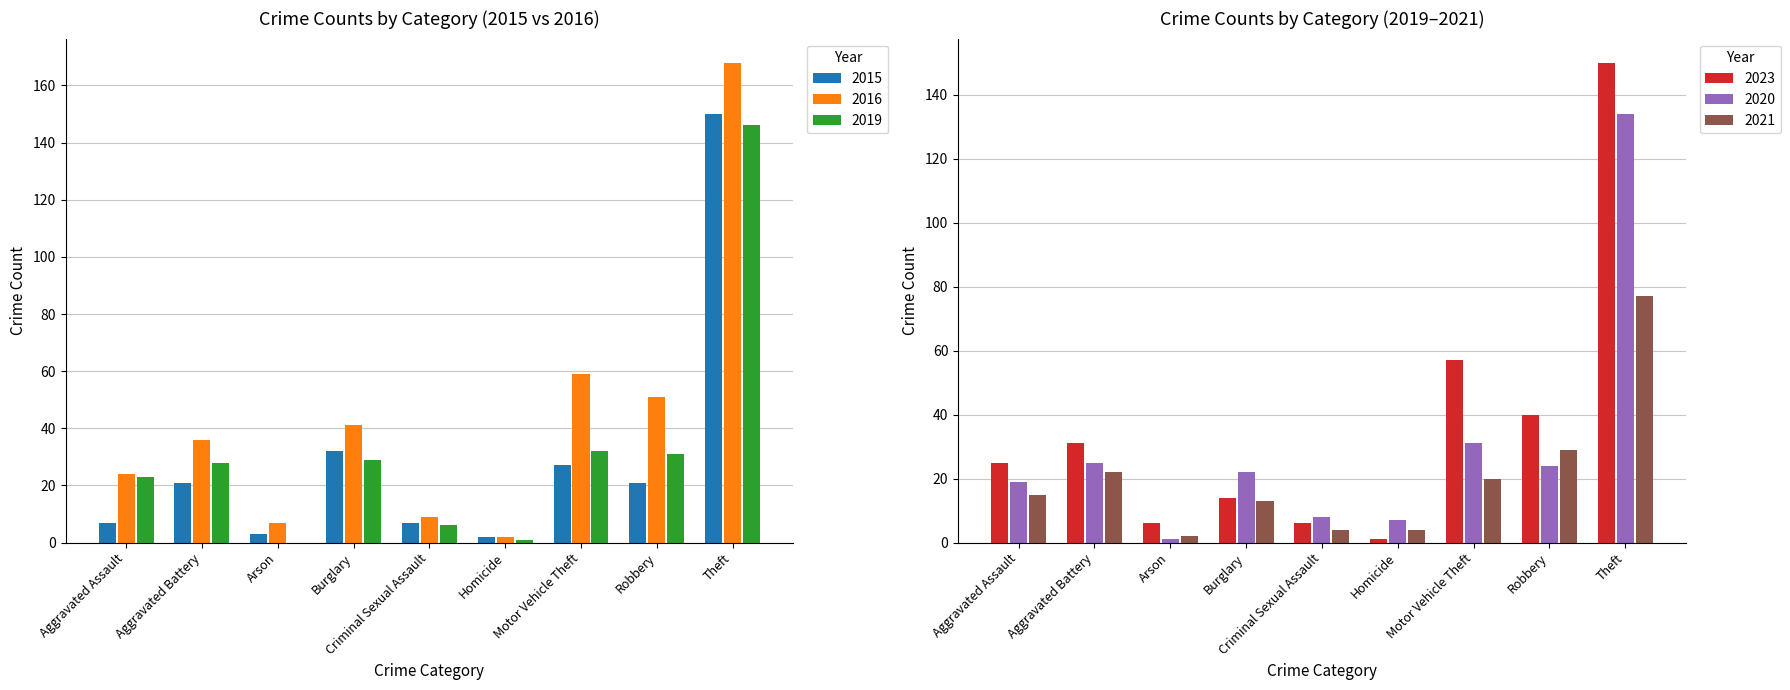

What is the value of the 2016 bar at the 9th from the left?

168